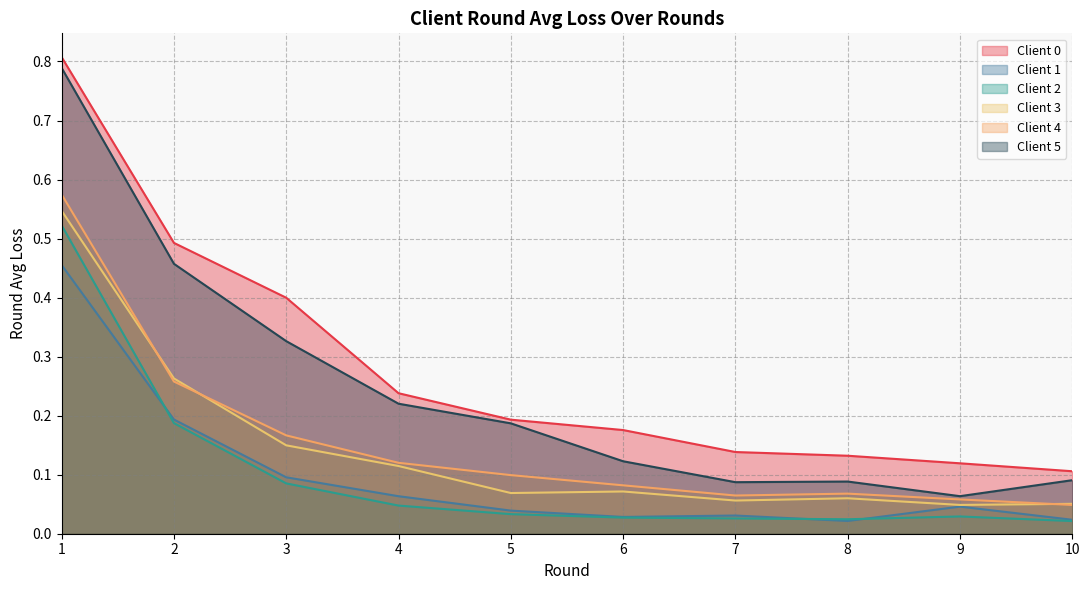

Reading left to right, extract all data points from this chart.

Client 0: 0.8	0.5	0.4	0.2	0.2	0.2	0.1	0.1	0.1	0.1
Client 1: 0.5	0.2	0.1	0.1	0.0	0.0	0.0	0.0	0.0	0.0
Client 2: 0.5	0.2	0.1	0.0	0.0	0.0	0.0	0.0	0.0	0.0
Client 3: 0.5	0.3	0.1	0.1	0.1	0.1	0.1	0.1	0.0	0.1
Client 4: 0.6	0.3	0.2	0.1	0.1	0.1	0.1	0.1	0.1	0.0
Client 5: 0.8	0.5	0.3	0.2	0.2	0.1	0.1	0.1	0.1	0.1